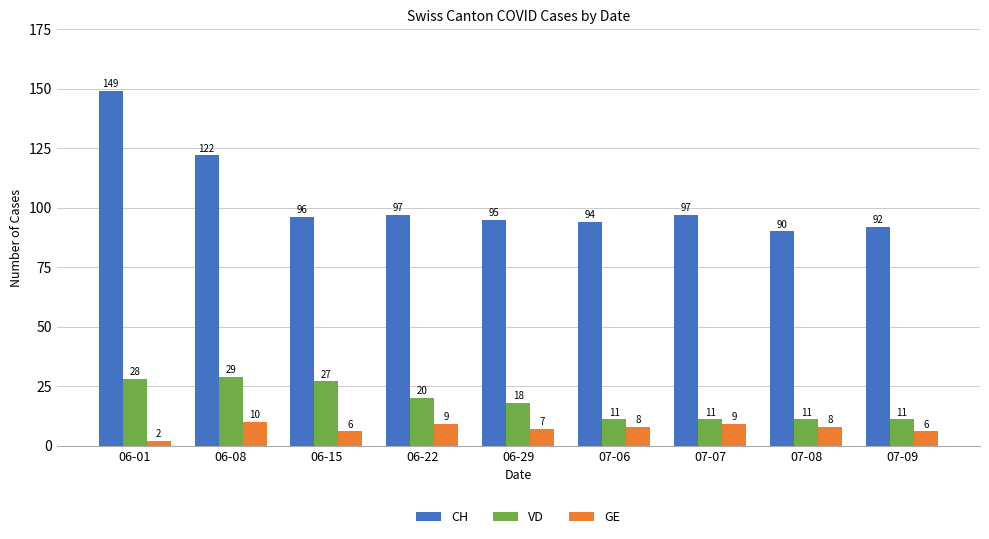

Are the bars grouped side by side (vs. stacked)?

Yes